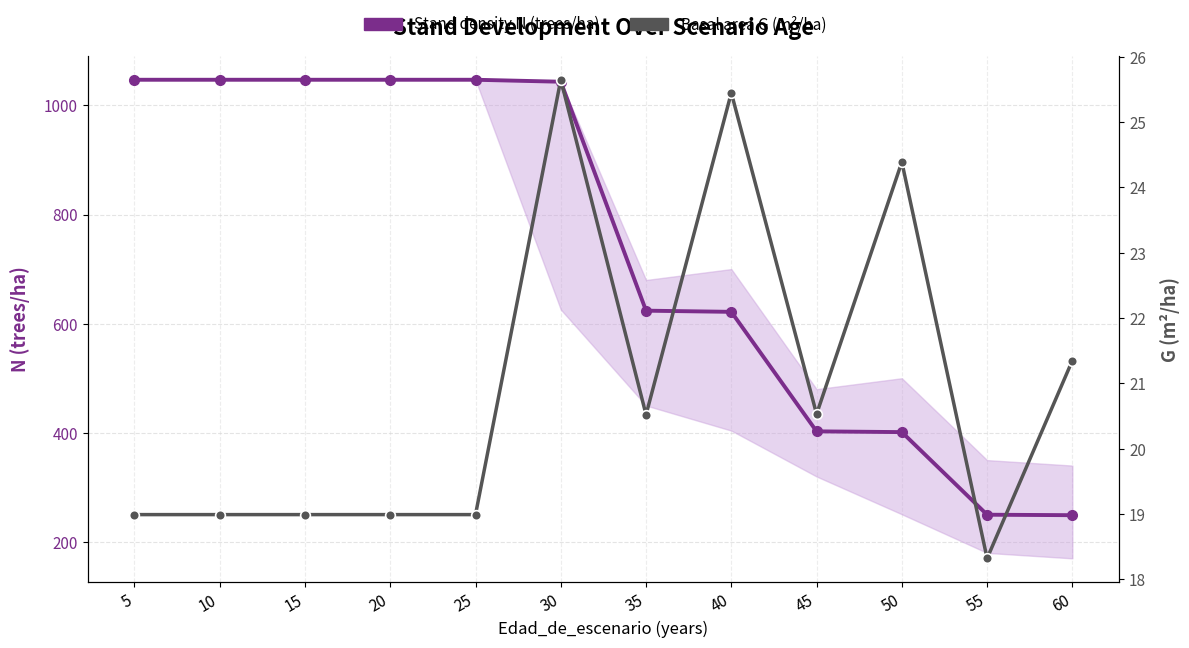

True or false: Basal area G (m²/ha) and Stand density N (trees/ha) intersect in this chart.

False